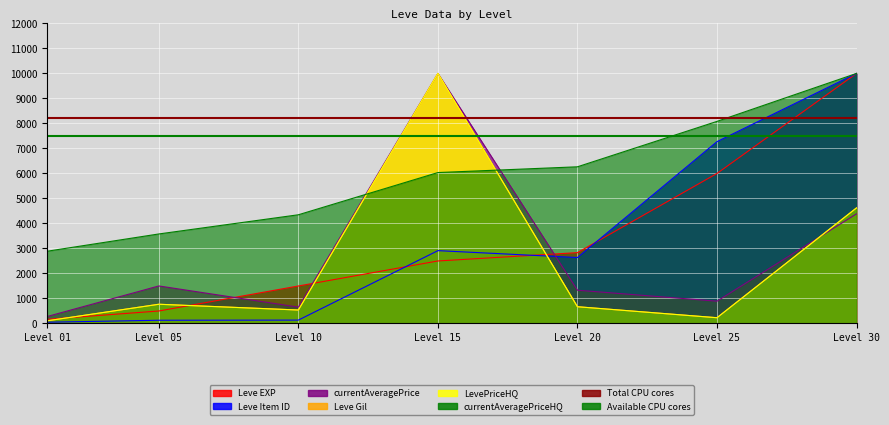

What is the value of the Leve Gil point at the 4th from the left?

2913.3